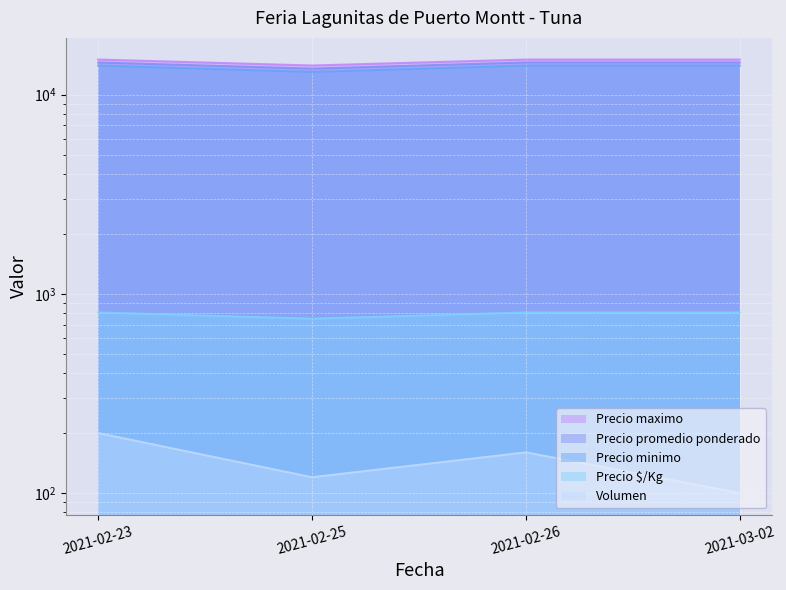

Rank the categories by Precio promedio ponderado value from lowest to highest.

2021-02-25, 2021-02-23, 2021-02-26, 2021-03-02